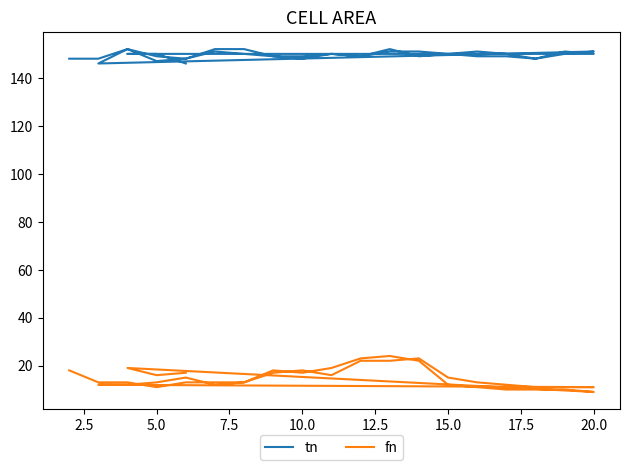

How many data points does each series have?

40